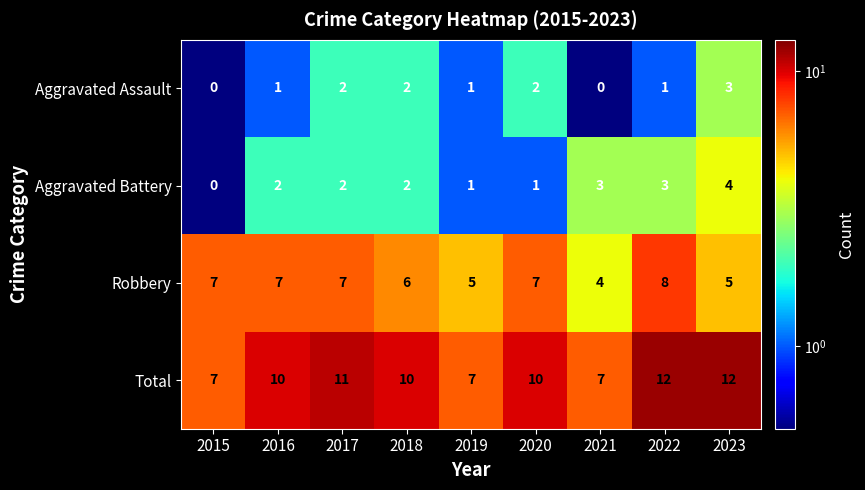

At 2016, list the series in order from smallest to largest.

Aggravated Assault, Aggravated Battery, Robbery, Total